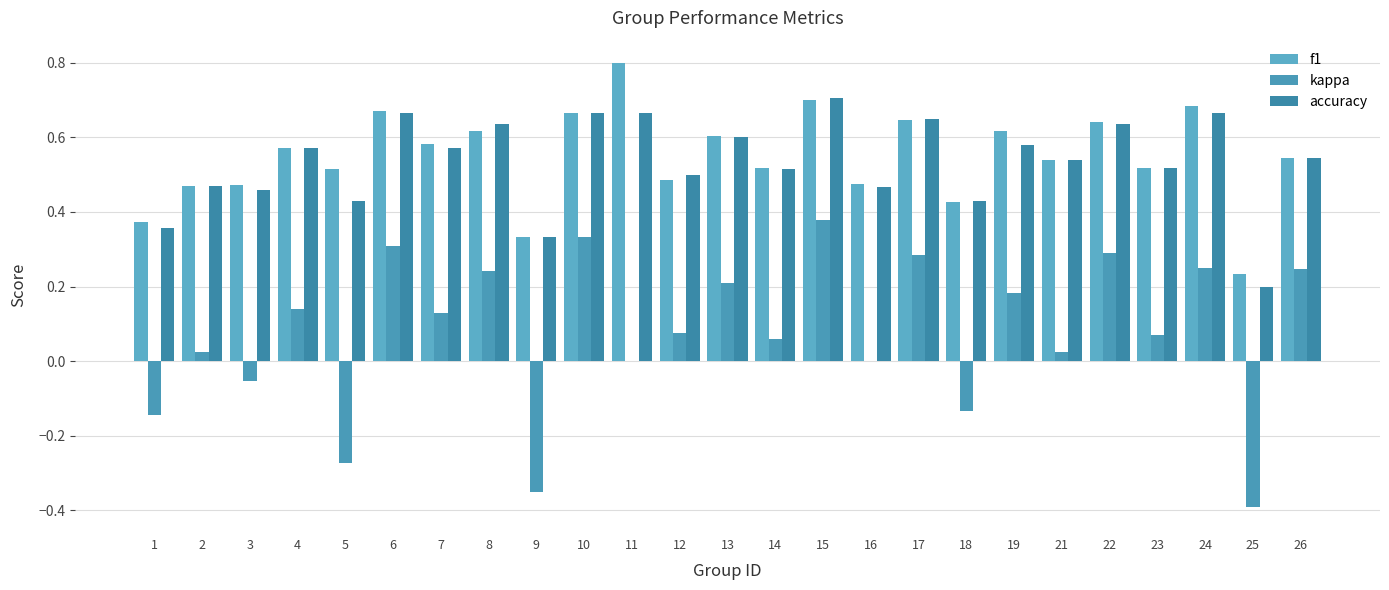

How many distinct data groups are displayed?

3